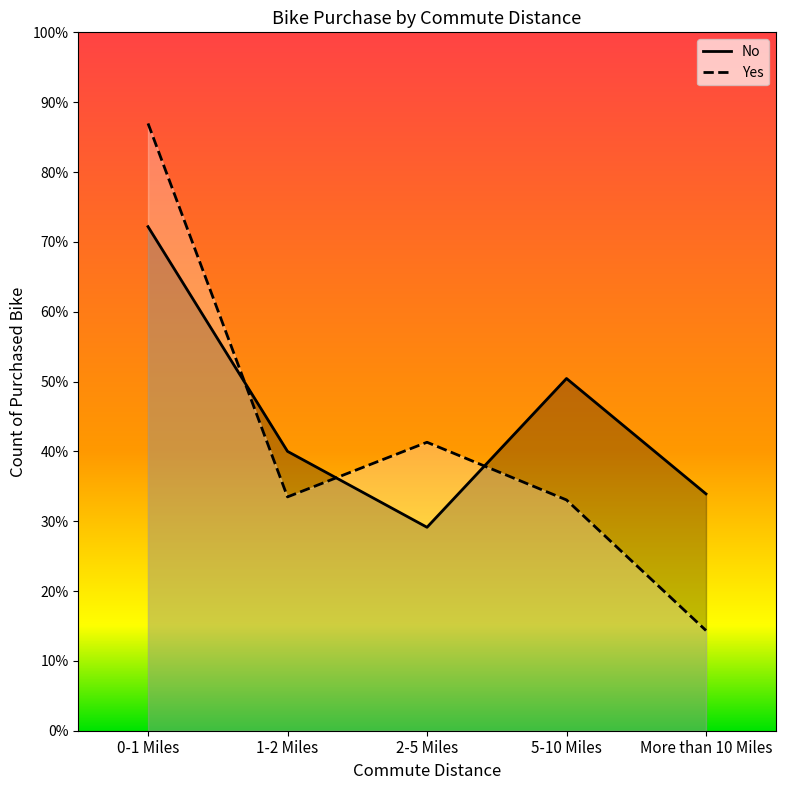

What is the sum of all Yes values?

481